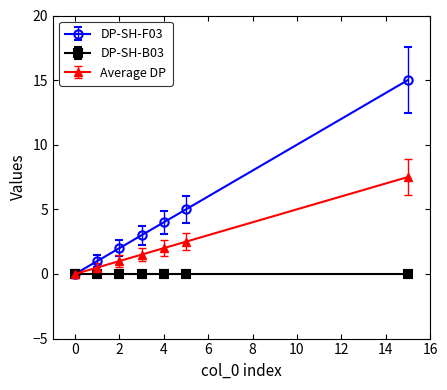

How many lines are shown in the chart?

3